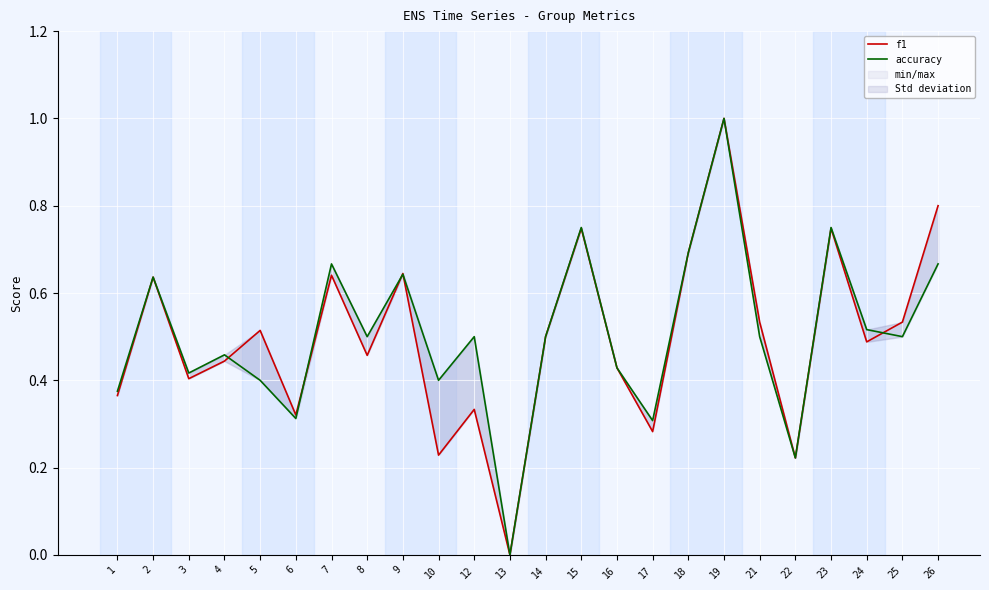

How many lines are shown in the chart?

2